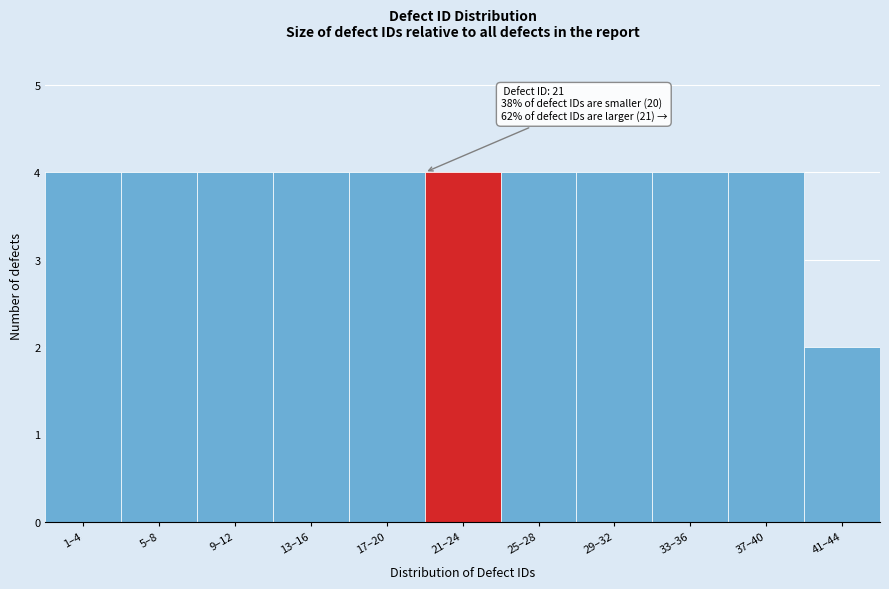

Reading right to left, extract all data points from this chart.

41–44=2	37–40=4	33–36=4	29–32=4	25–28=4	21–24=4	17–20=4	13–16=4	9–12=4	5–8=4	1–4=4